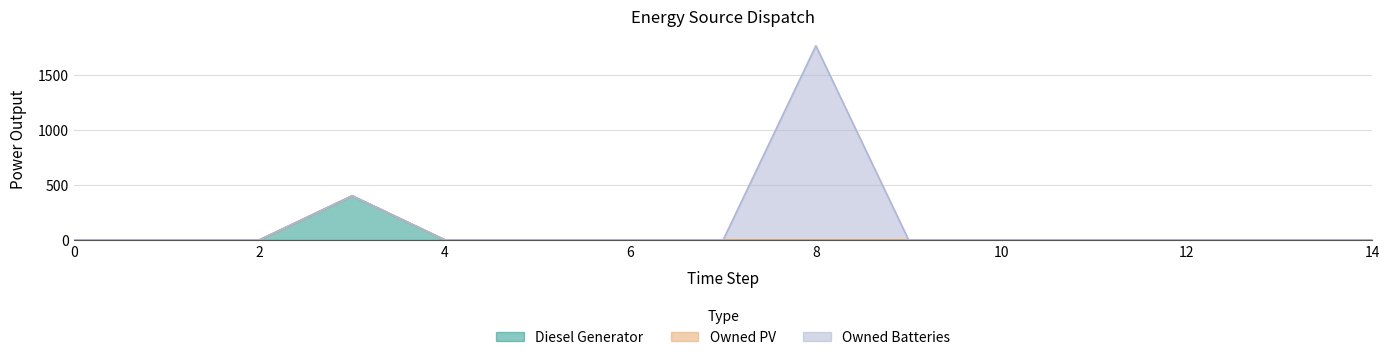

True or false: Owned Batteries and Diesel Generator cross at least once.

False